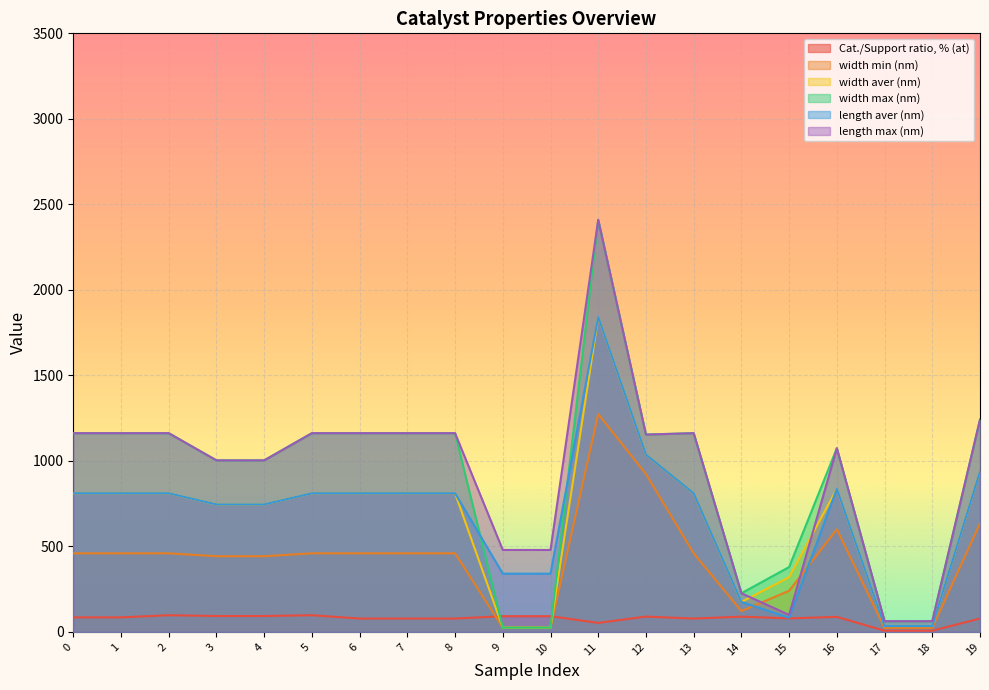

Between 3 and 4, which series saw the biggest shift?

Cat./Support ratio, % (at)